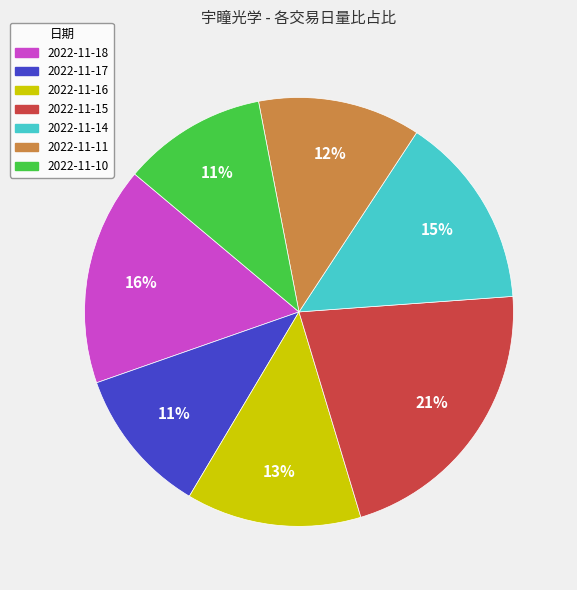

Which slice is the largest?

2022-11-15